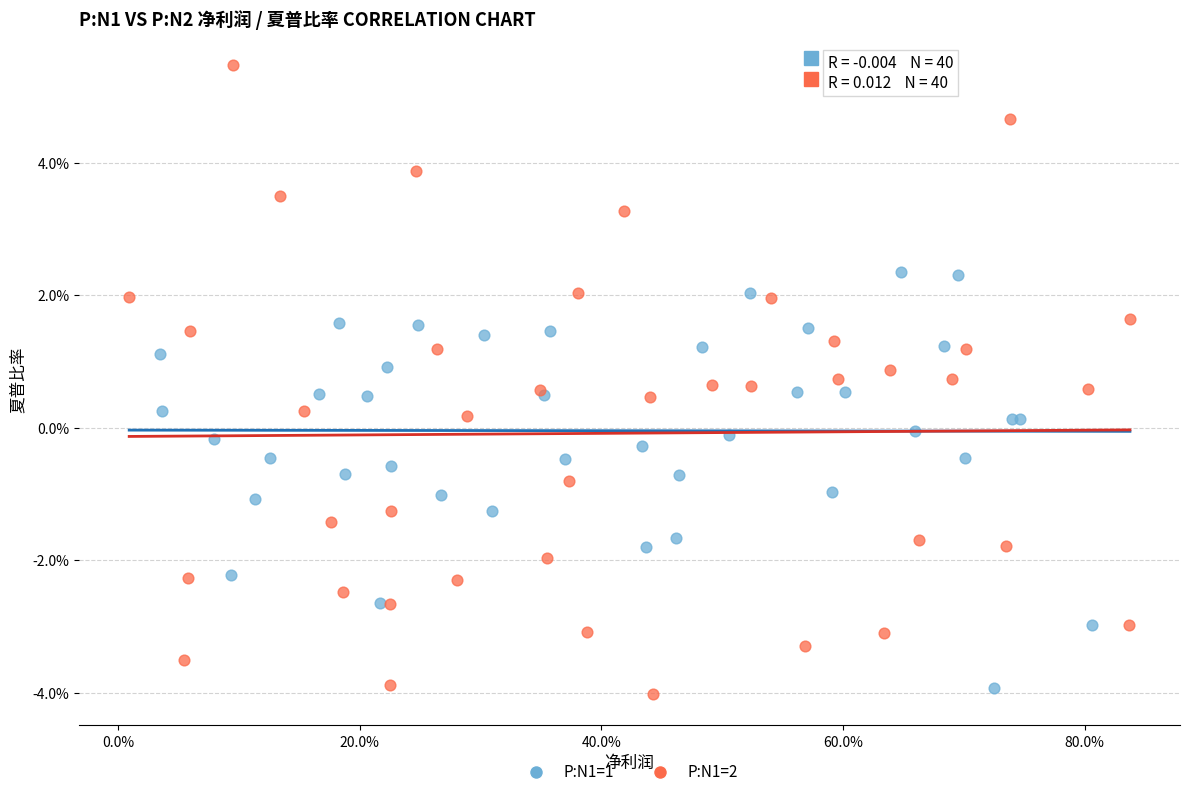

Which series has the widest spread of Y values?

P:N1=2